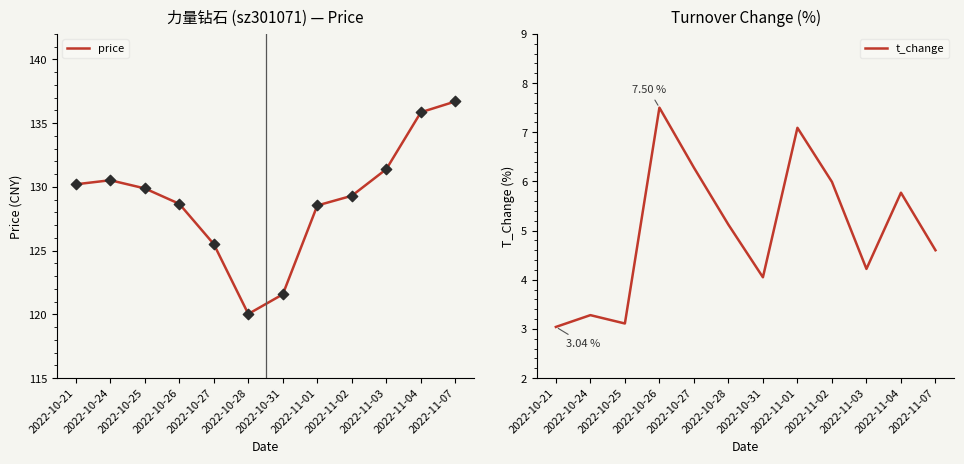

Which series has the largest Y range (max minus min)?

price